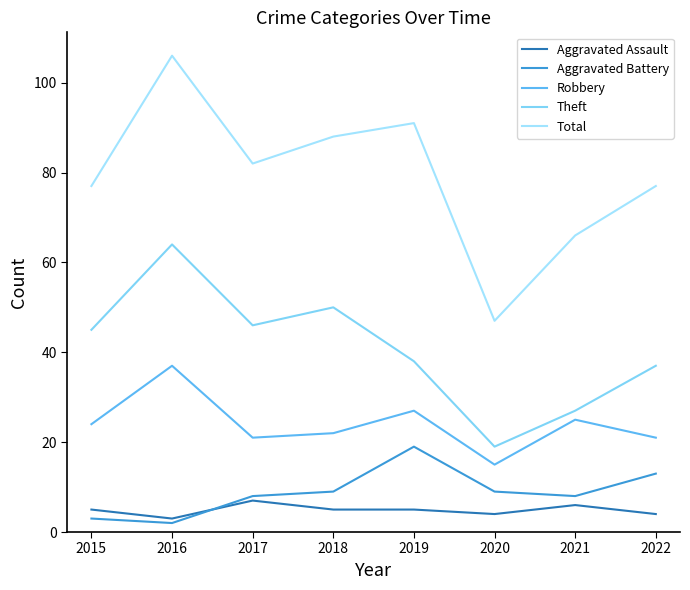

What is the maximum value for Robbery?

37